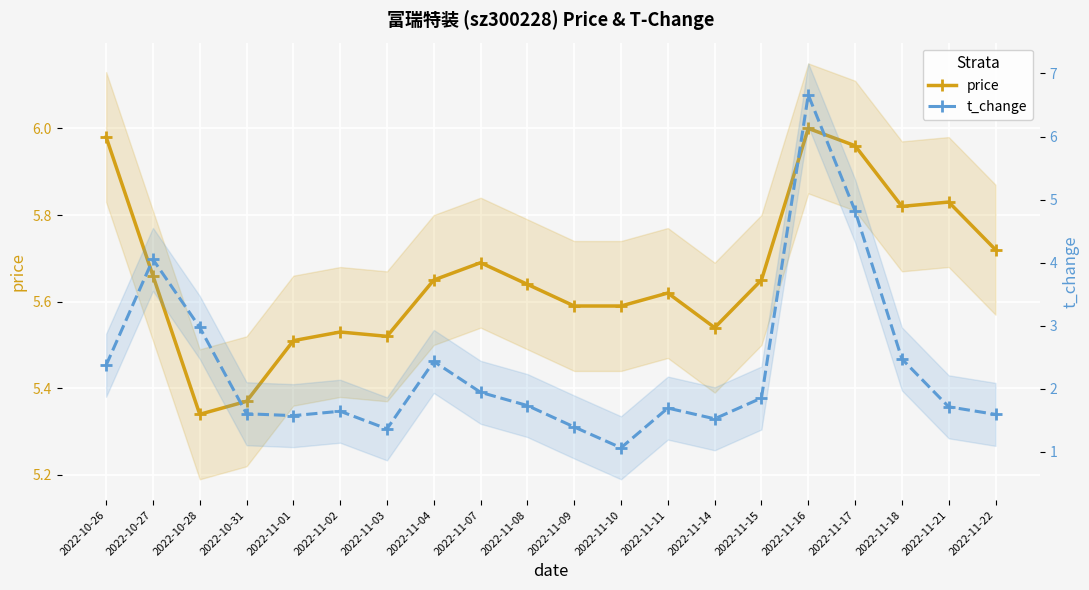

What is the sum of the price values at 2022-11-15 and 2022-11-16?

11.7